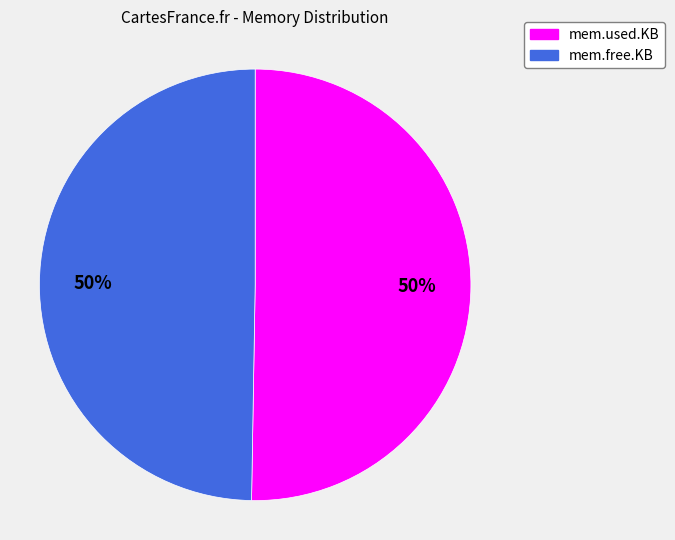

To the nearest percent, what percentage of the pie is mem.free.KB?

50%